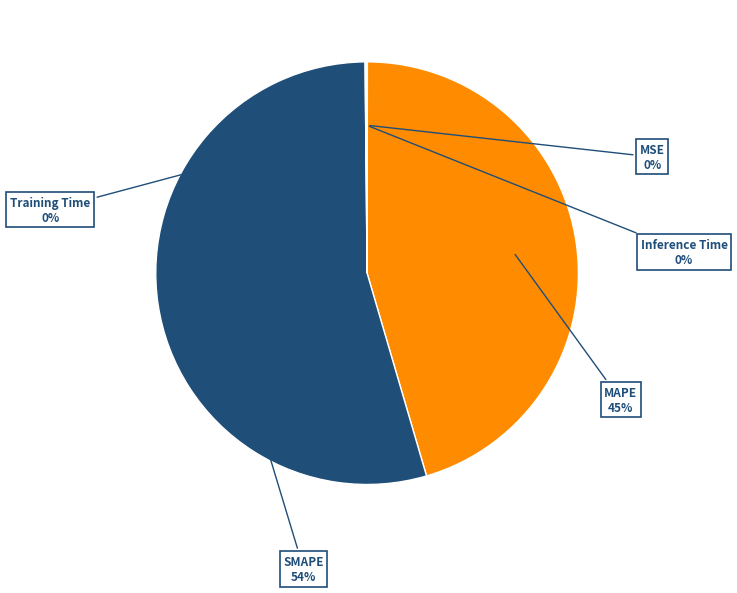

To the nearest percent, what is the average slice percentage?

20%